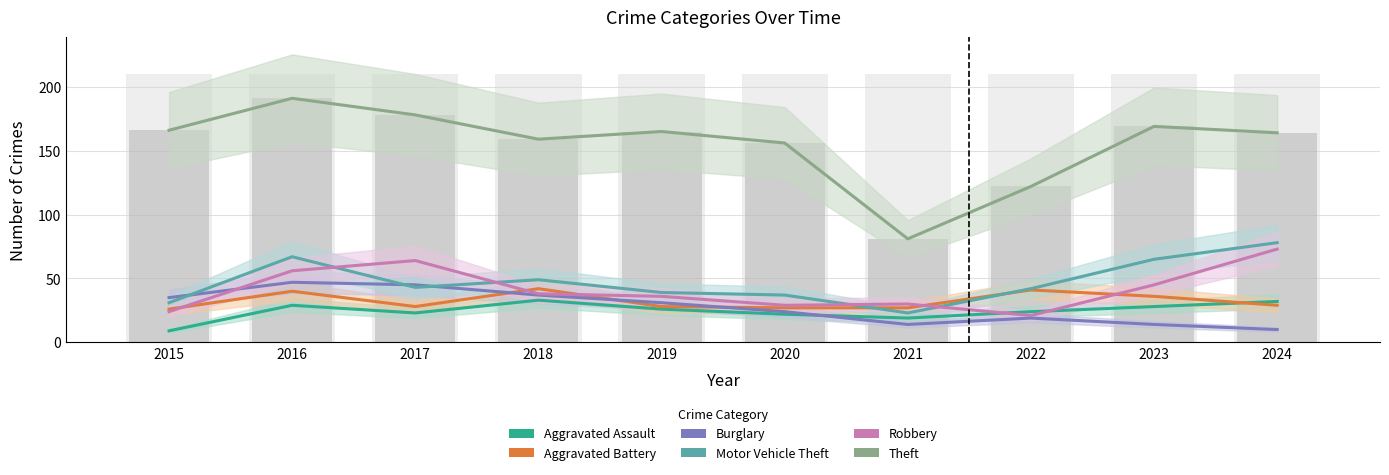

At which category does the chart reach its peak across all series?

2016